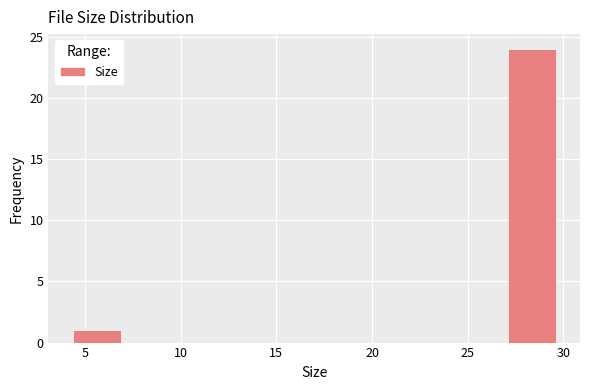

Reading left to right, transcribe this chart: for each bar, give the range it covers on the x-axis and its height. Neither the bar edges nor the heights are printed on the chart, so give them approximately, as read against the axes.

4.5 to 7.0: 1
7.0 to 9.5: 0
9.5 to 12.0: 0
12.0 to 14.5: 0
14.5 to 17.0: 0
17.0 to 19.5: 0
19.5 to 22.0: 0
22.0 to 24.5: 0
24.5 to 27.0: 0
27.0 to 29.5: 24